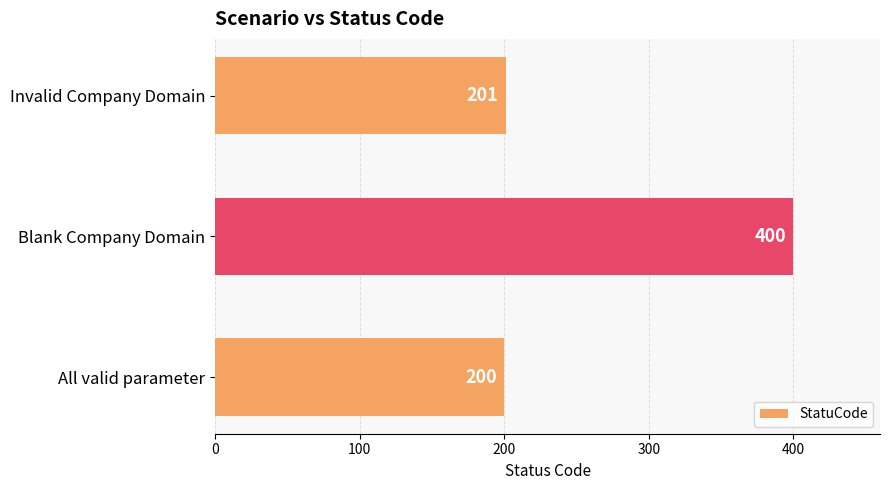

How many bars are there in total?

3